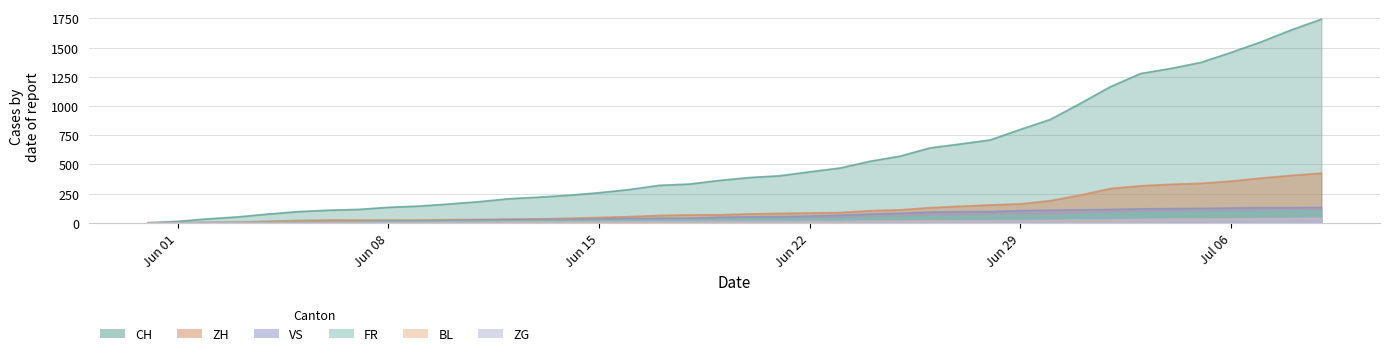

True or false: BL has more than 0 points higher than both neighbors.

False